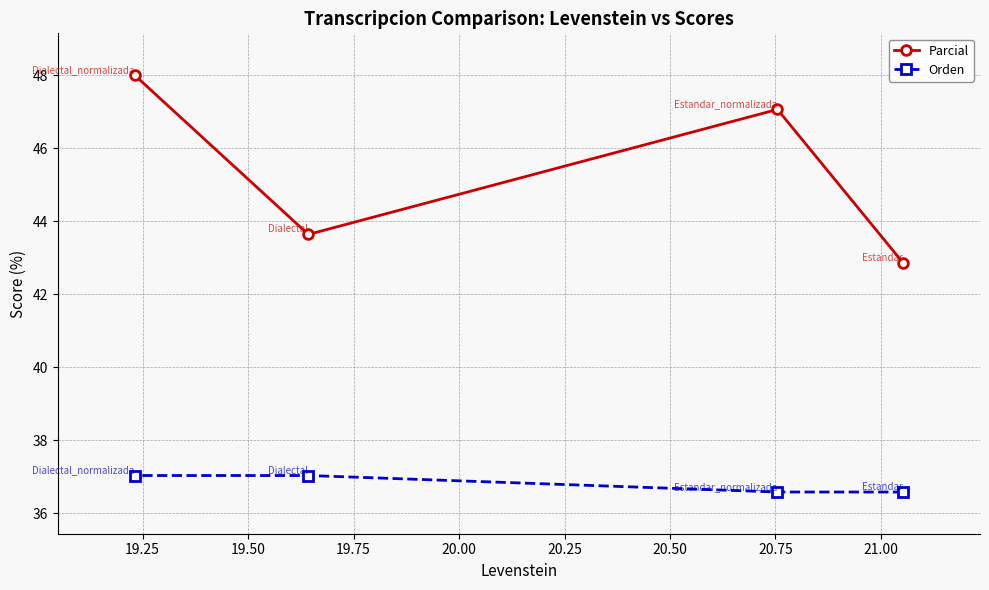

Which series has the largest total across all categories?

Parcial